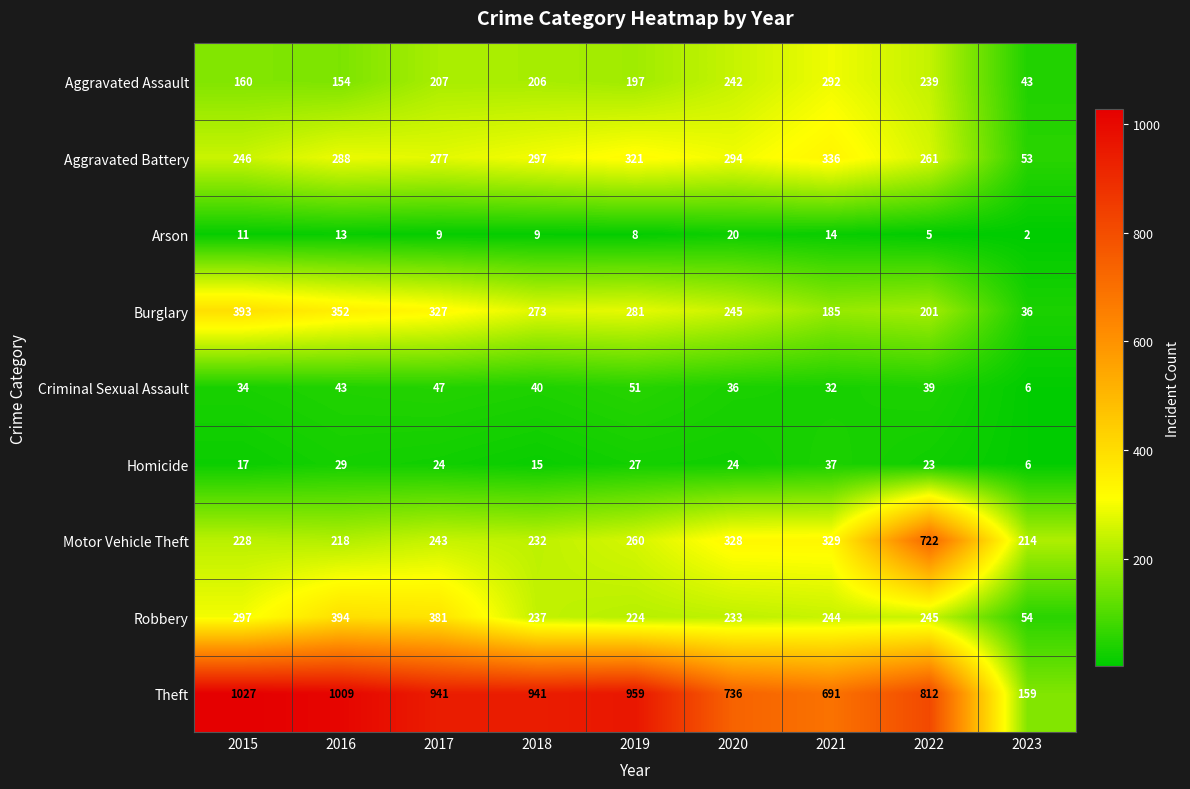

The value of Burglary at 2018 is 108. True or false?

False